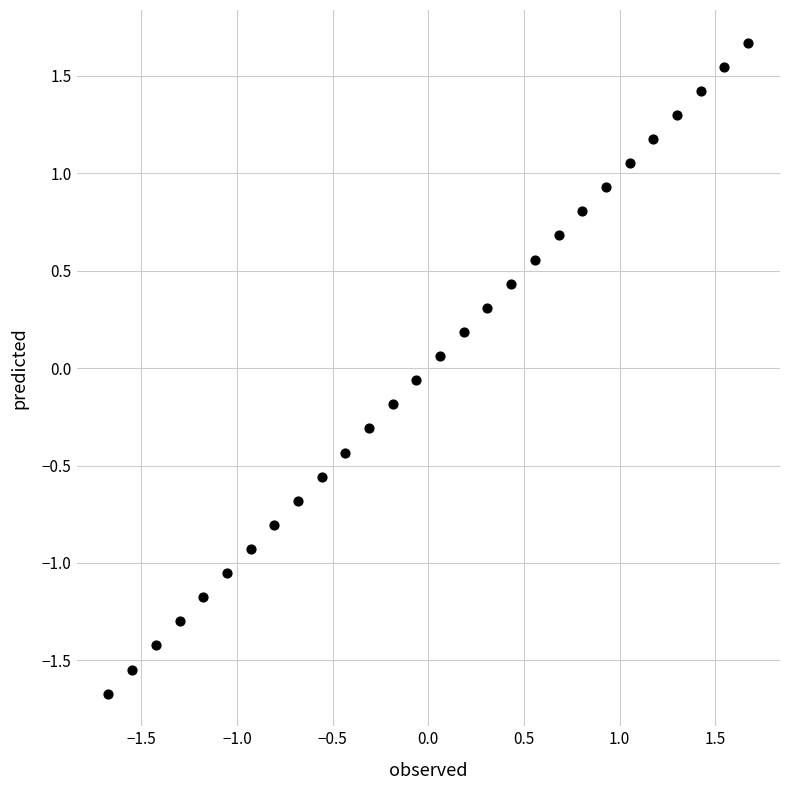

What is the range of X values (max minus min)?

3.3